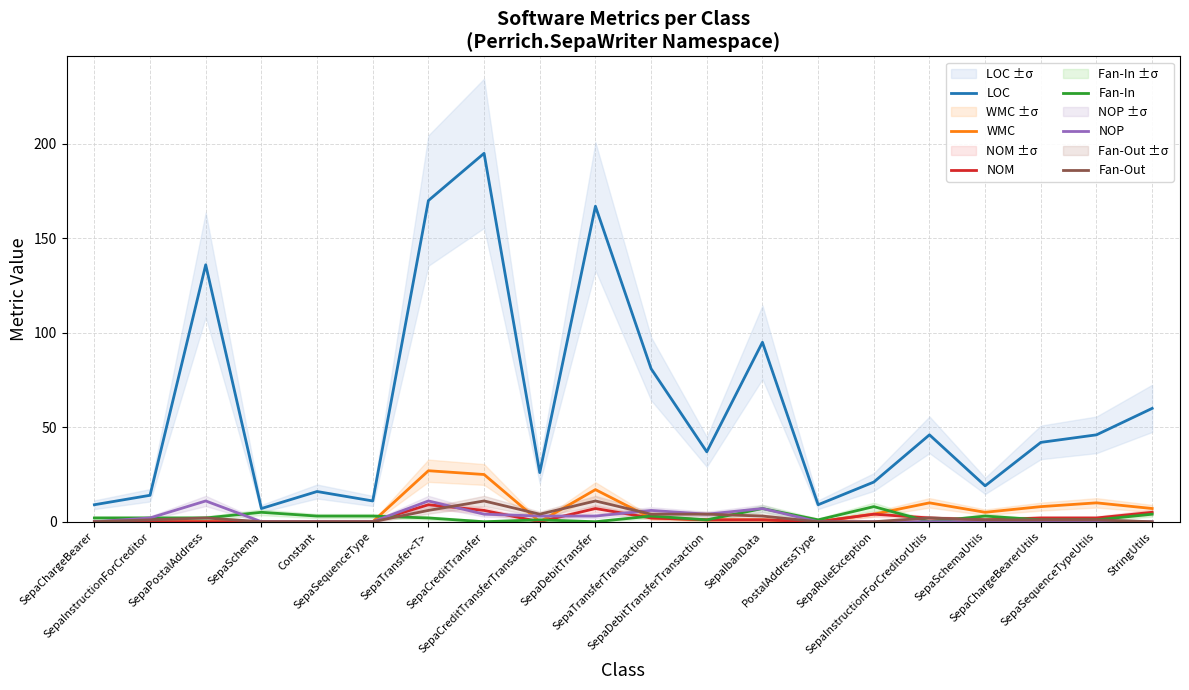

True or false: NOM and WMC cross at least once.

False